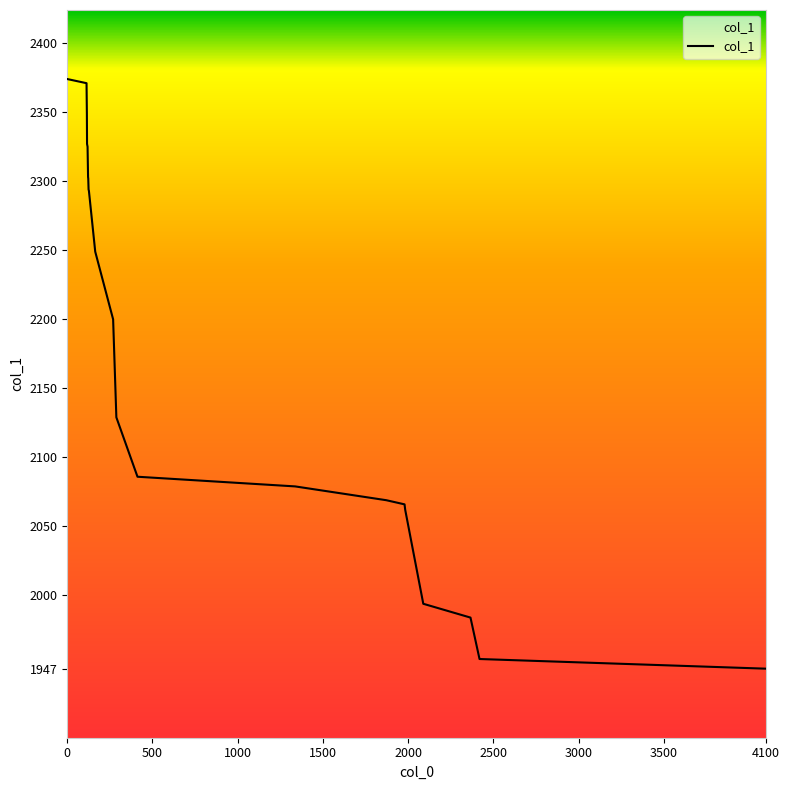

Count the number of data series in this chart.

1